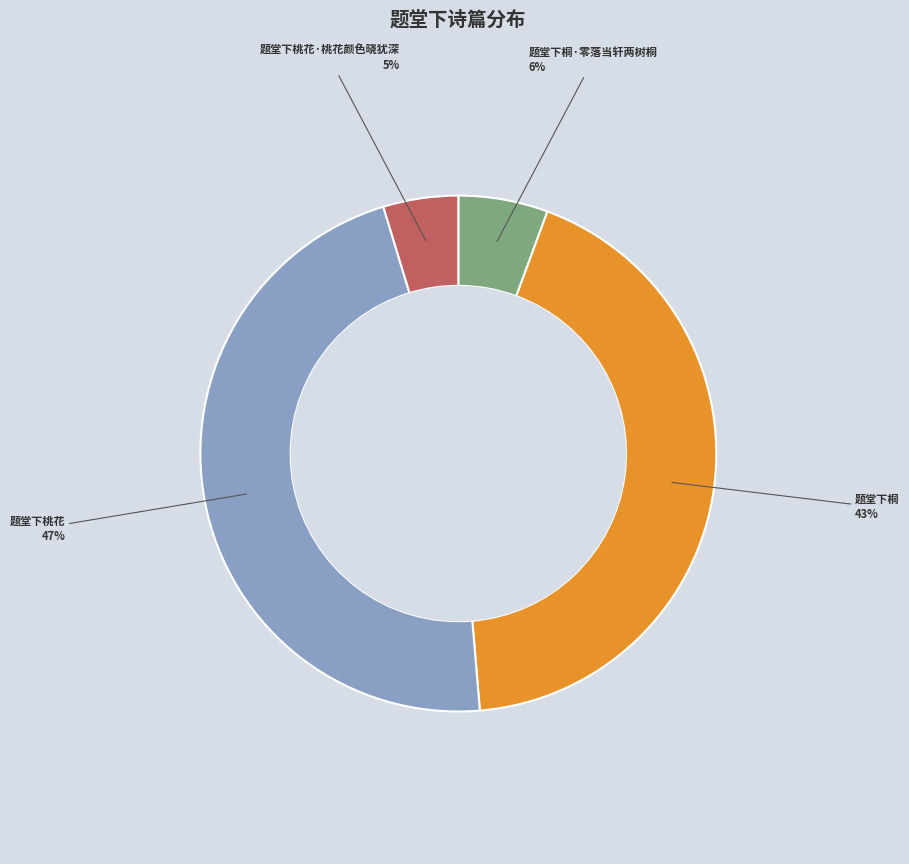

To the nearest percent, what is the difference between the largest and smallest slice percentages?

42%